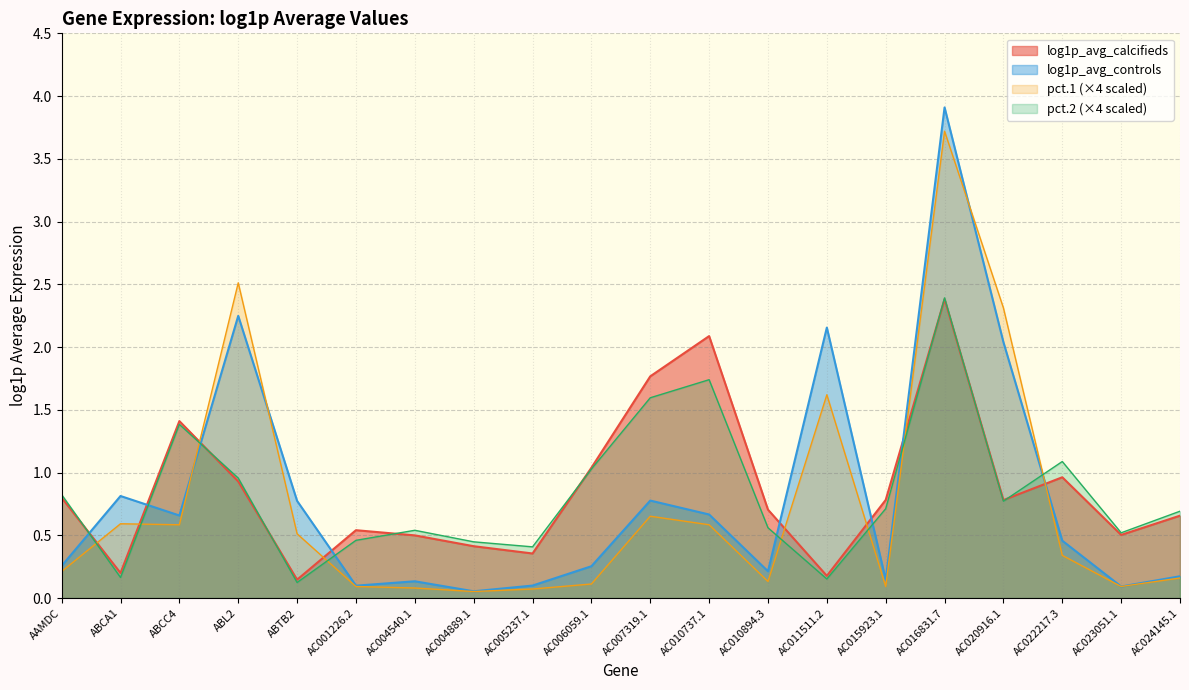

What are all the series names shown in the legend?

log1p_avg_calcifieds, log1p_avg_controls, pct.1 (×4 scaled), pct.2 (×4 scaled)